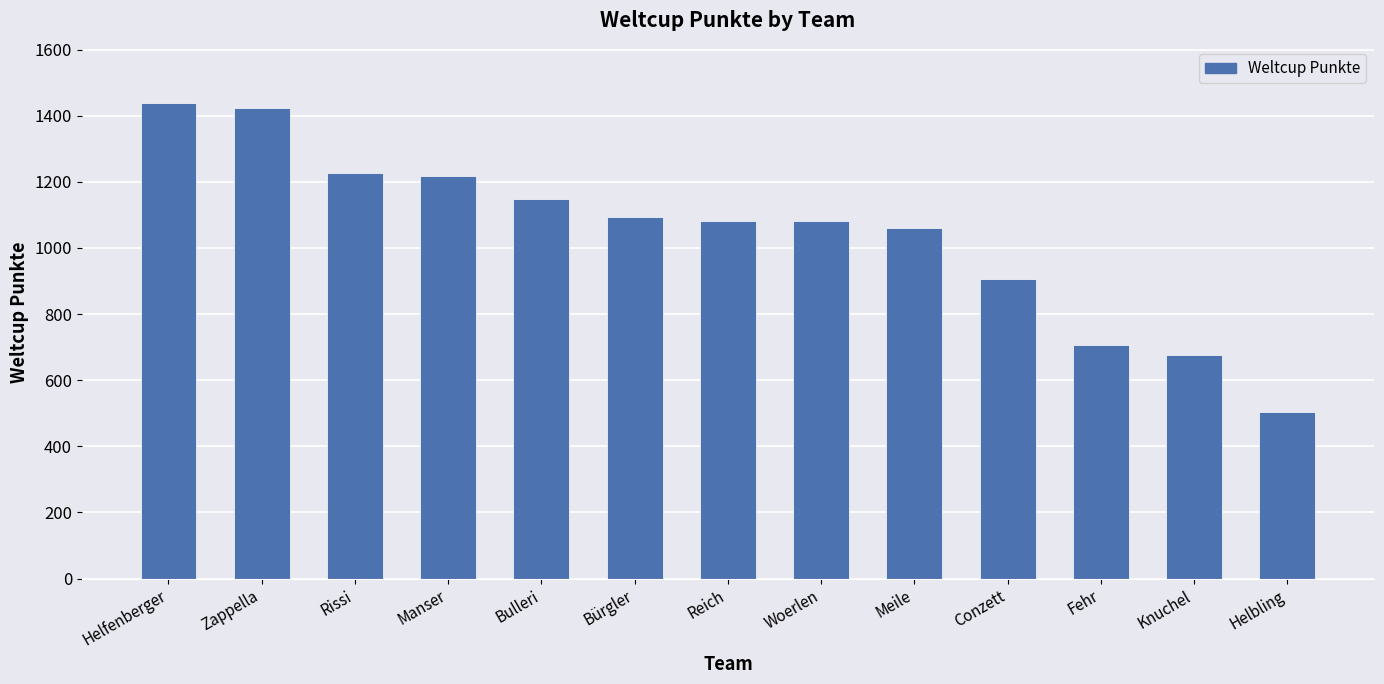

What is the difference between the values at Woerlen and Bürgler?

14